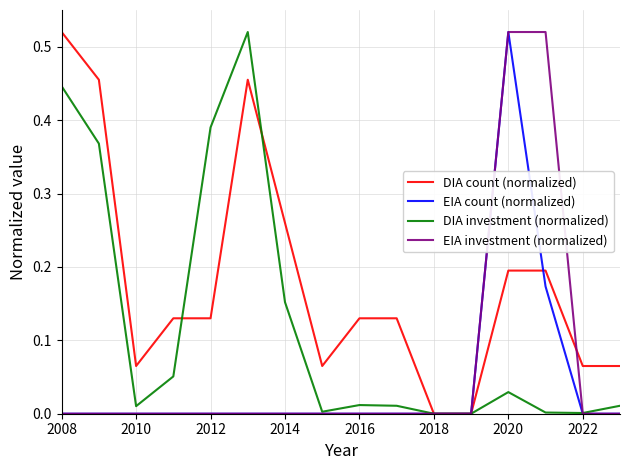

Rank the series by their average value, from highest to lowest.

DIA count (normalized), DIA investment (normalized), EIA investment (normalized), EIA count (normalized)